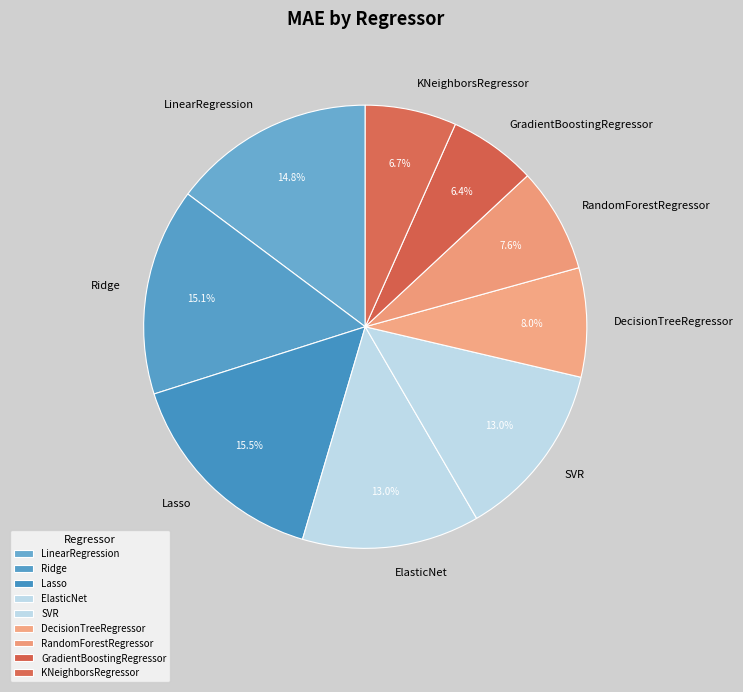

Does Lasso account for over 50% of the chart?

No